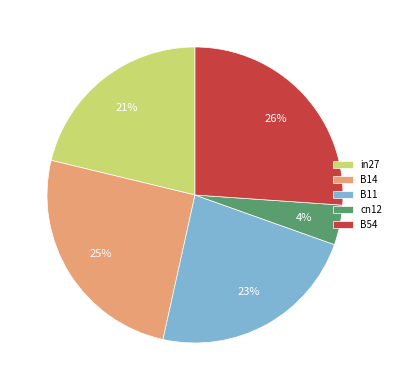

Combined, do B11 and cn12 account for over 50%?

No